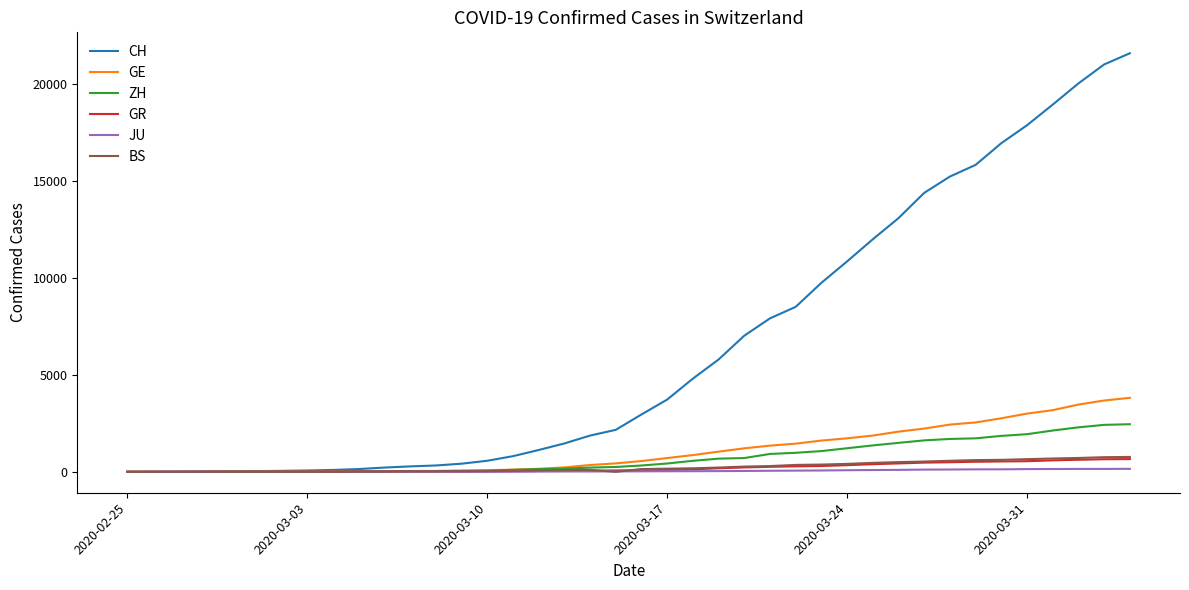

What is the maximum value shown in the chart?

21587